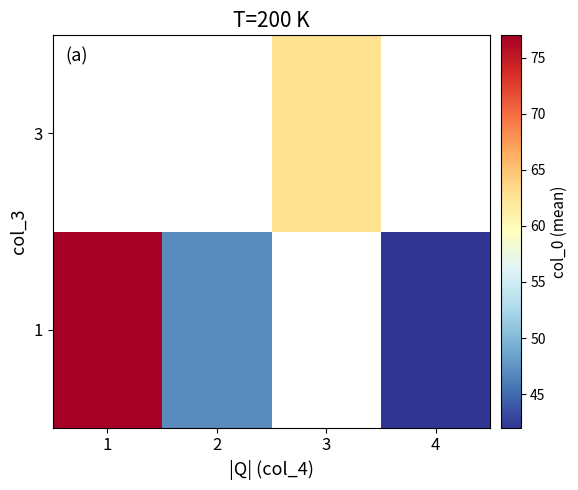

Which category has the lowest value in the 1 series?

4